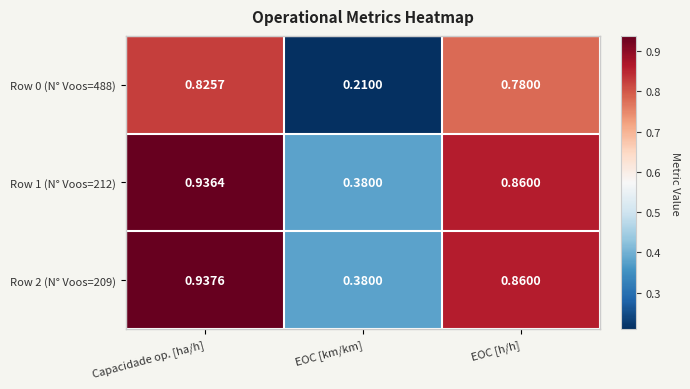

At which category is the sum across all series the highest?

Capacidade op. [ha/h]